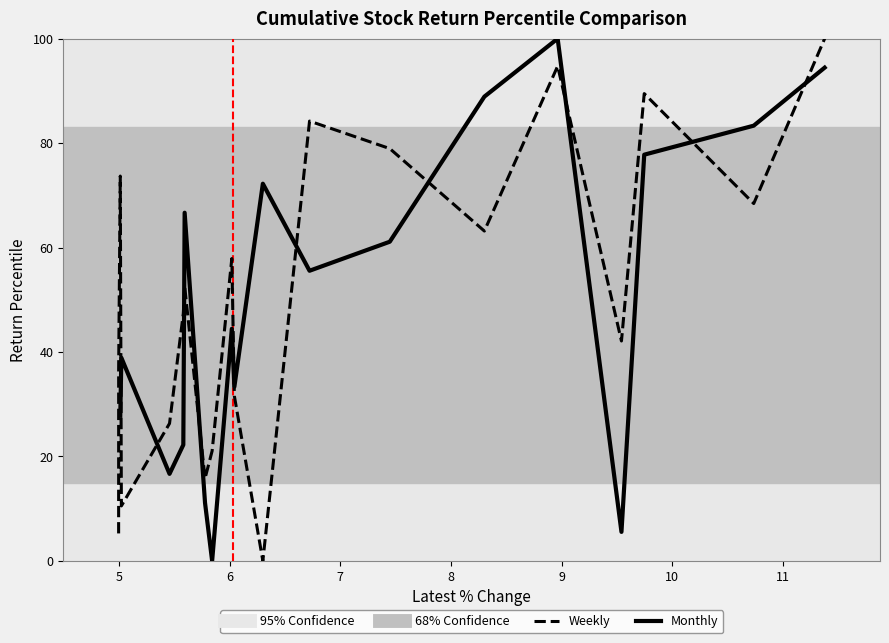

Is the value of Weekly at 19 greater than the value of Monthly at 17?

Yes